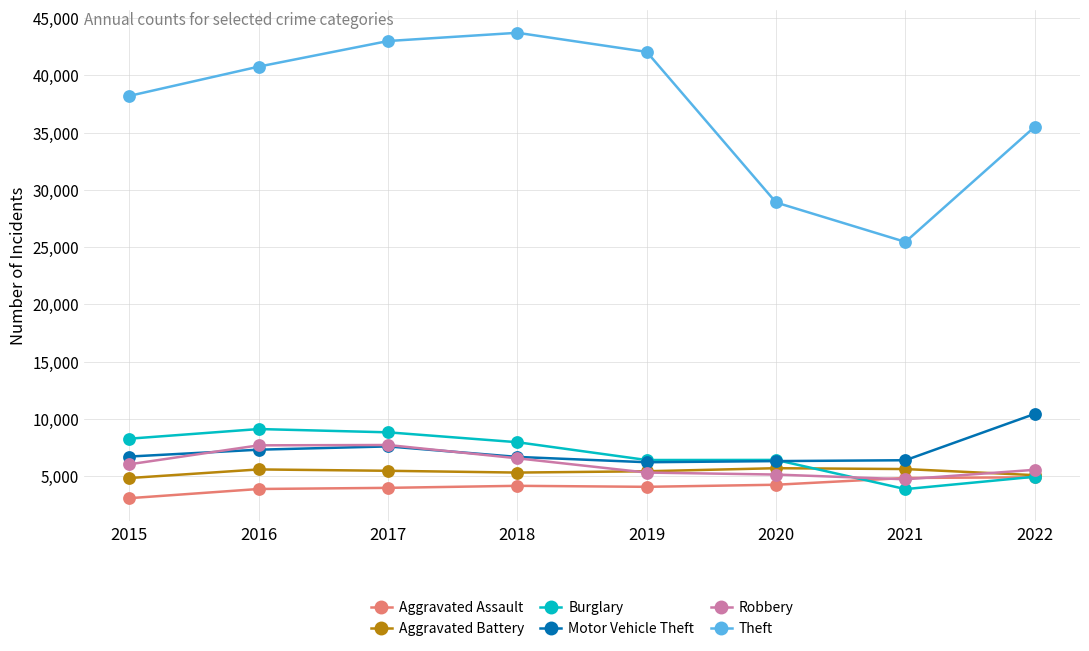

Is it true that Aggravated Assault equals 2130 at 2021?

False